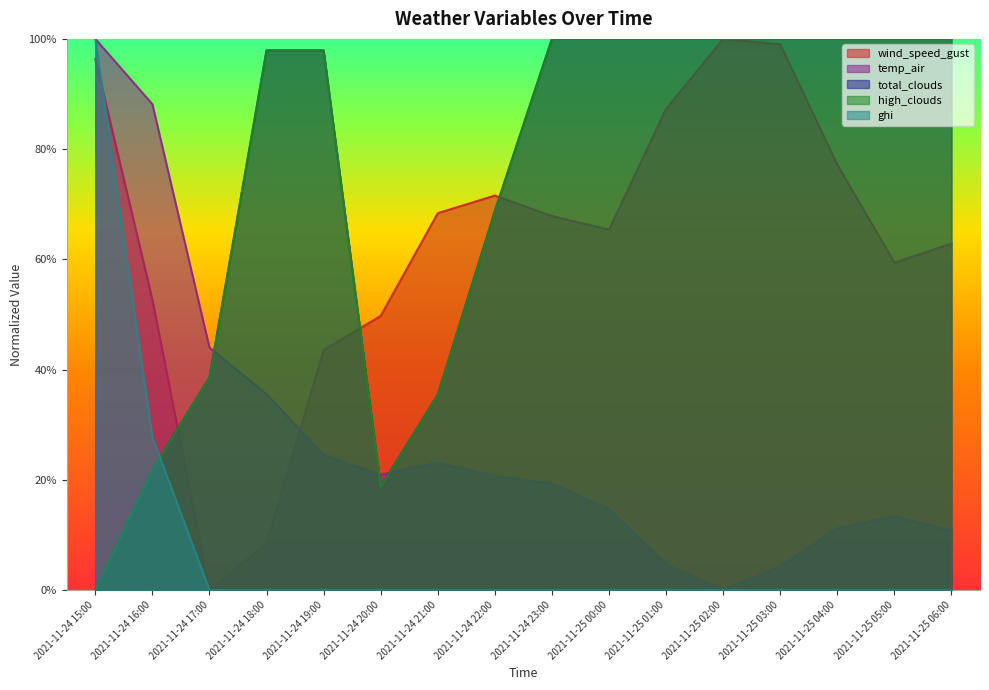

Rank the categories by total_clouds value from highest to lowest.

2021-11-24 23:00, 2021-11-25 00:00, 2021-11-25 01:00, 2021-11-25 02:00, 2021-11-25 03:00, 2021-11-25 04:00, 2021-11-25 05:00, 2021-11-25 06:00, 2021-11-24 18:00, 2021-11-24 19:00, 2021-11-24 22:00, 2021-11-24 17:00, 2021-11-24 21:00, 2021-11-24 16:00, 2021-11-24 20:00, 2021-11-24 15:00